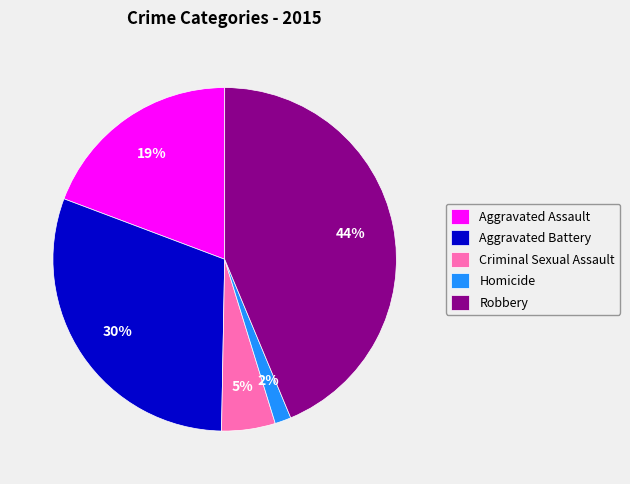

How many segments does this pie chart have?

5